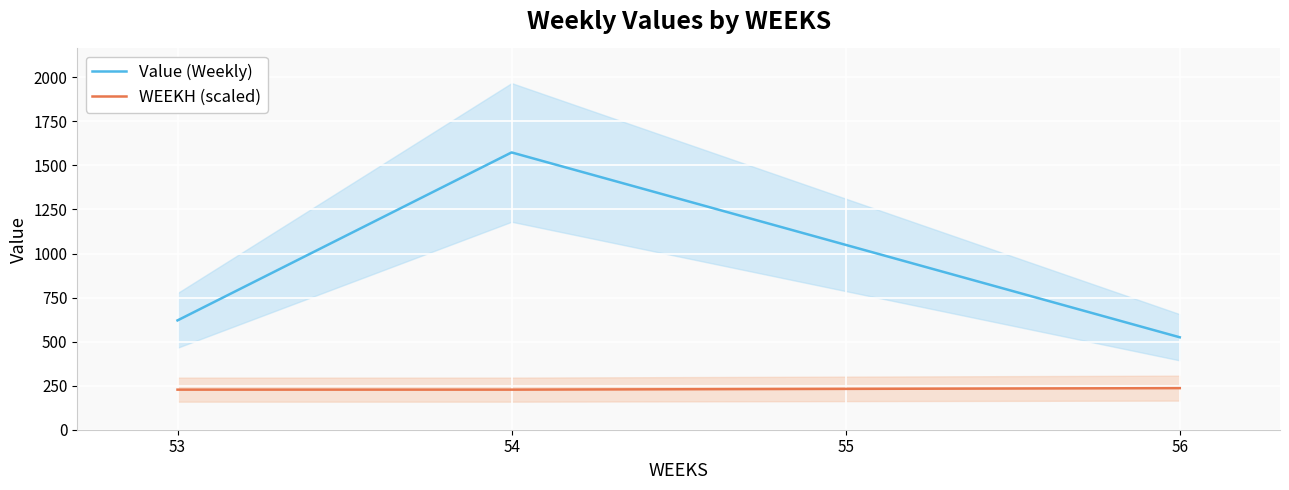

What is the greatest value displayed?

1573.7